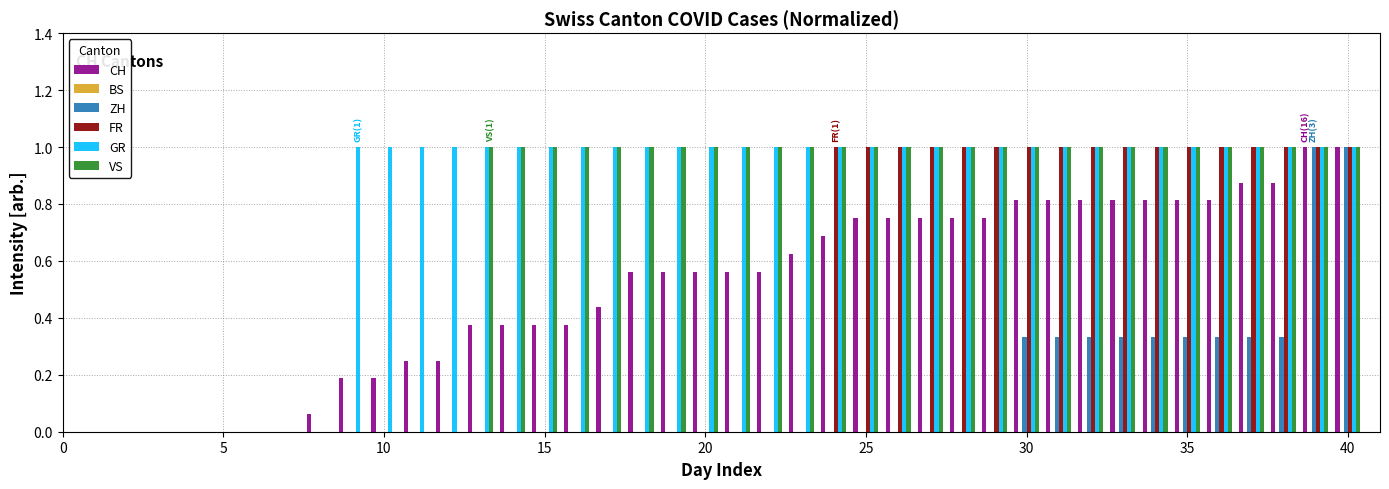

What is the highest value of the VS series?

1.0